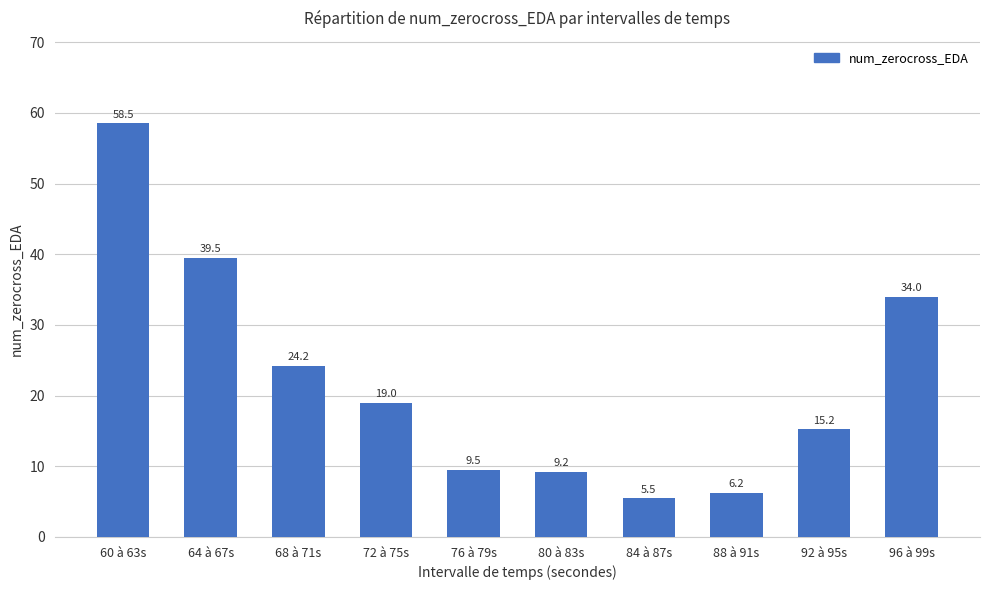

Which category has the highest value across all series?

60 à 63s